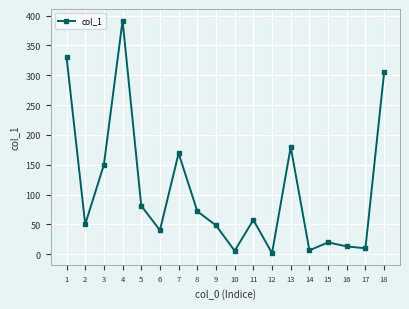

What is the ratio of the value at 1 to the value at 4?

0.8